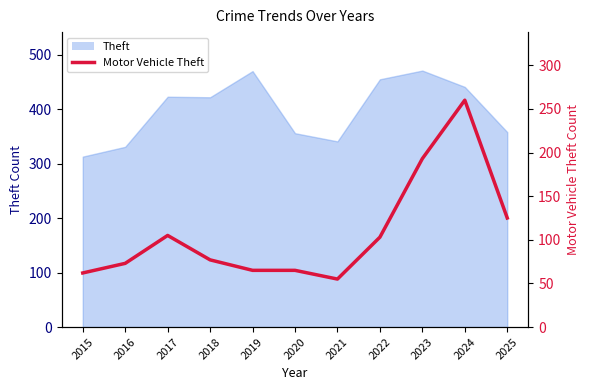

True or false: the data shows 103 at 2022.

True